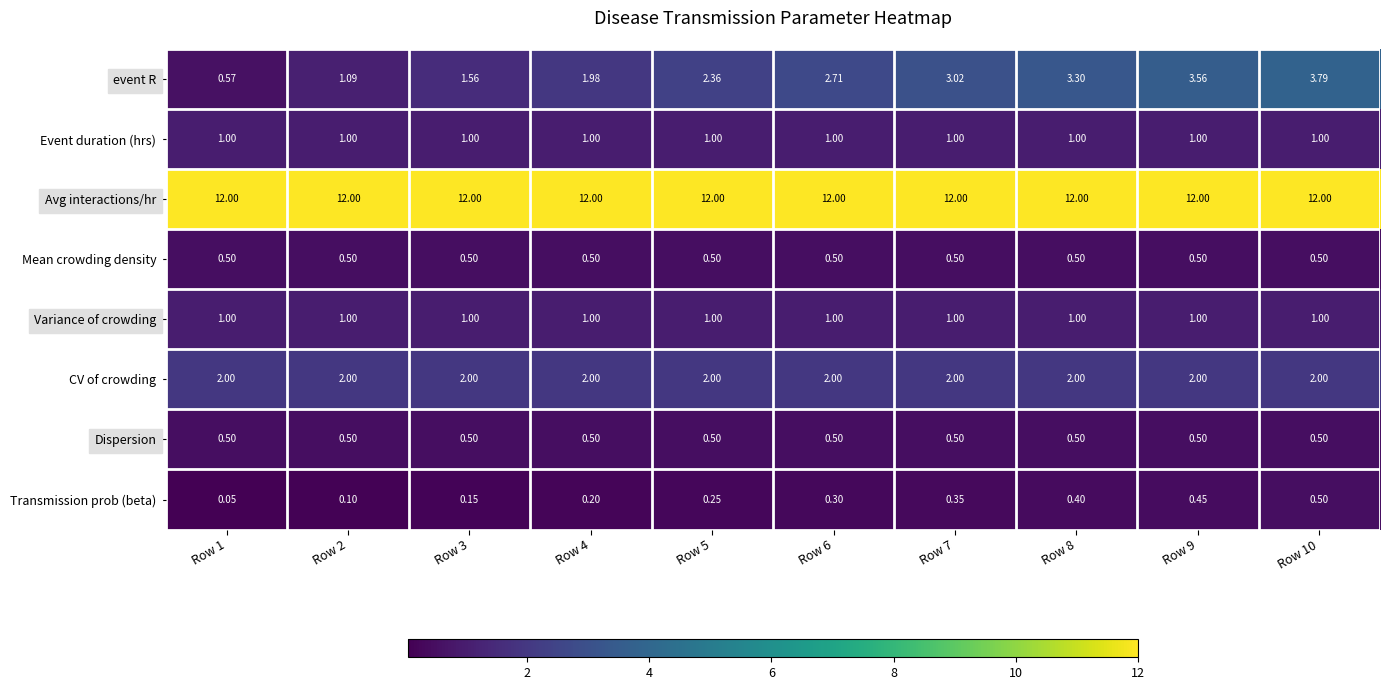

Is the value of CV of crowding at Row 8 greater than the value of Event duration (hrs) at Row 4?

Yes